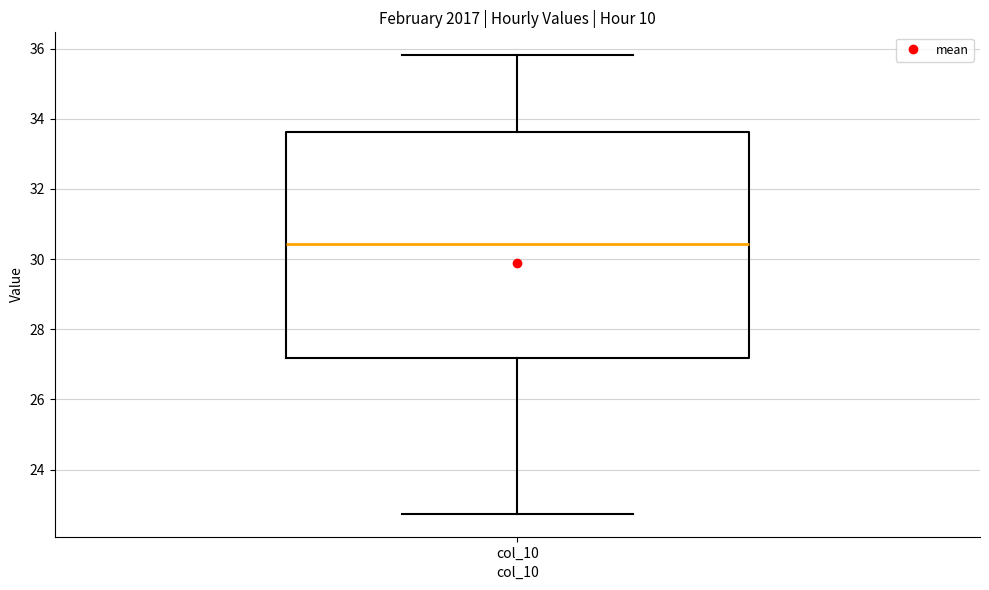

Where is the lower edge of the box for col_10 on the y-axis? The values are not printed on the chart, so give them approximately, as read against the axis.

27.2